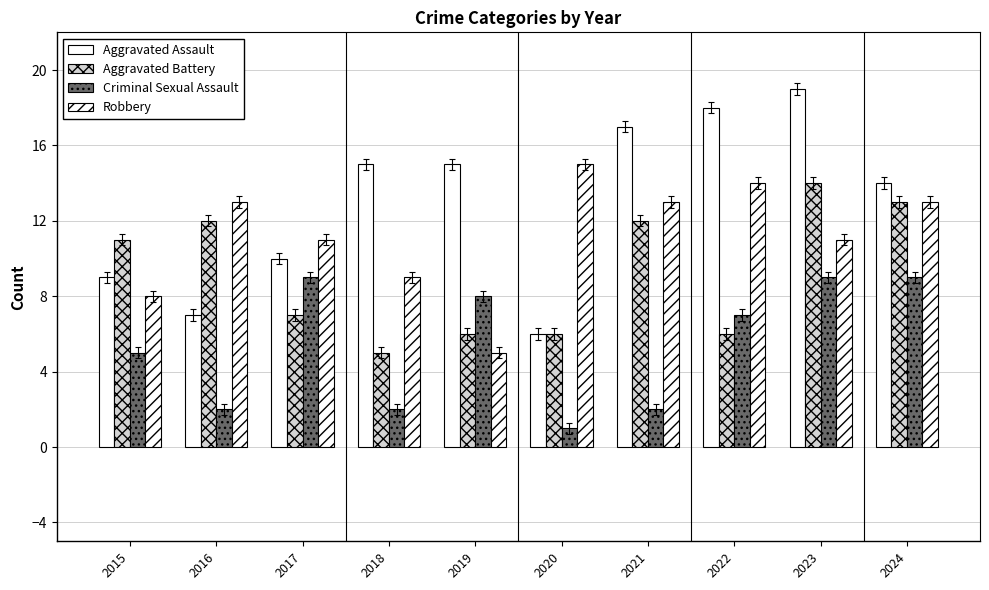

The Robbery series shows 5 at 2019. True or false?

True